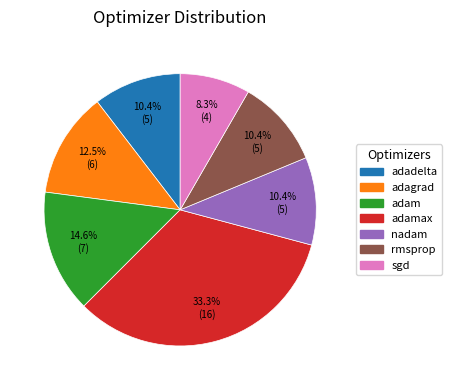

Does any single category account for the majority?

No